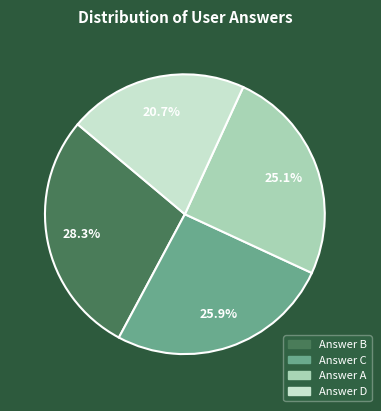

How many slices are in this pie chart?

4